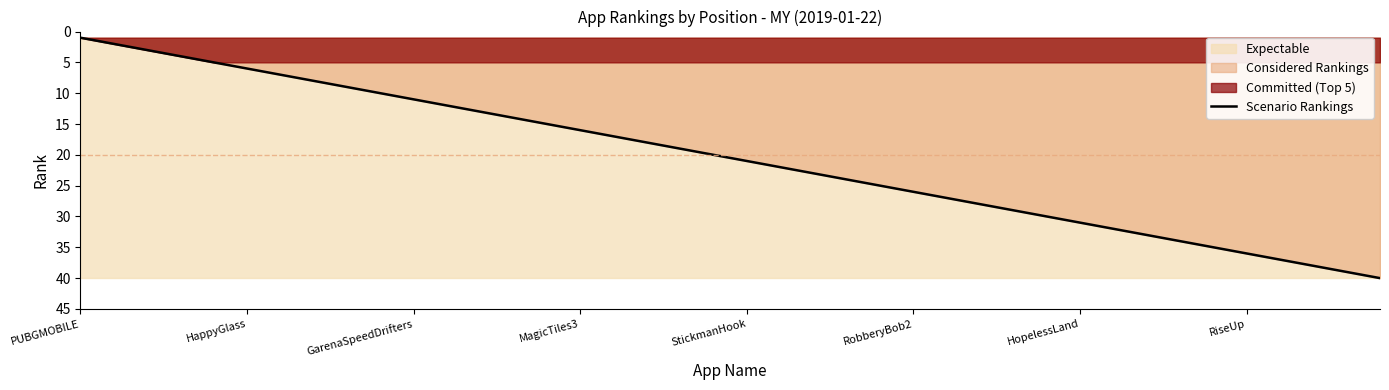

True or false: there are more than 1 points higher than both neighbors.

False